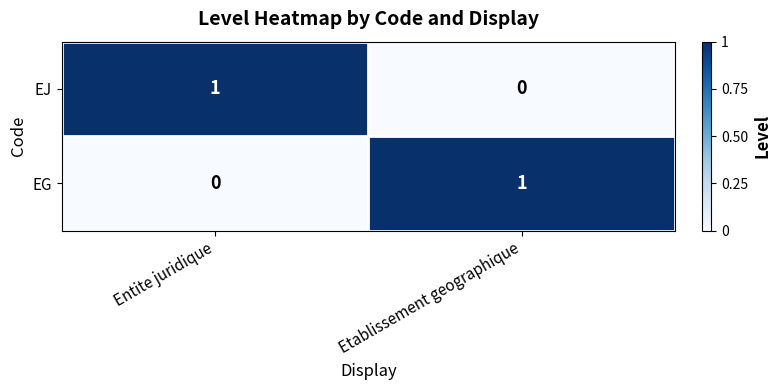

How many categories are shown in the chart?

2